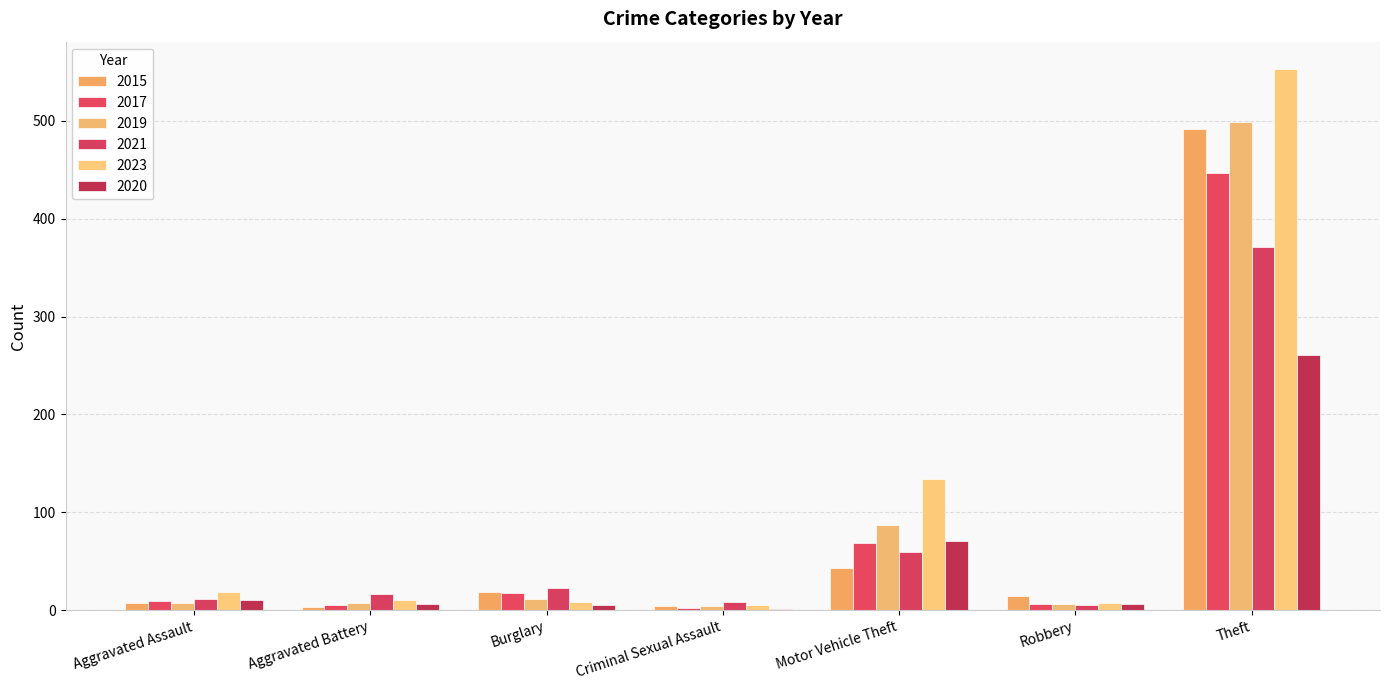

True or false: 2019 has a value of 499 at Theft.

True